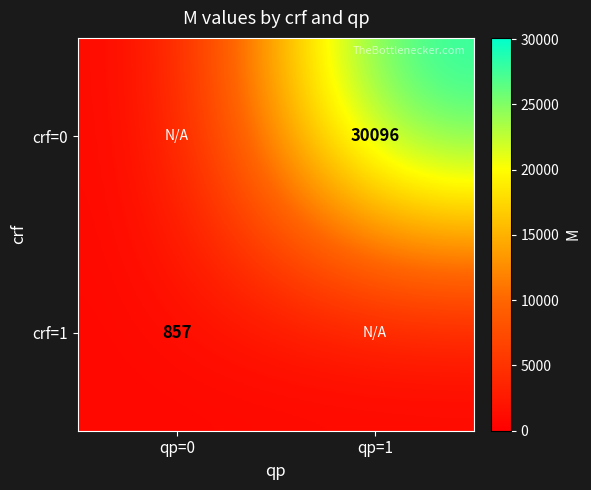

The crf=1 series shows 1509 at qp=0. True or false?

False